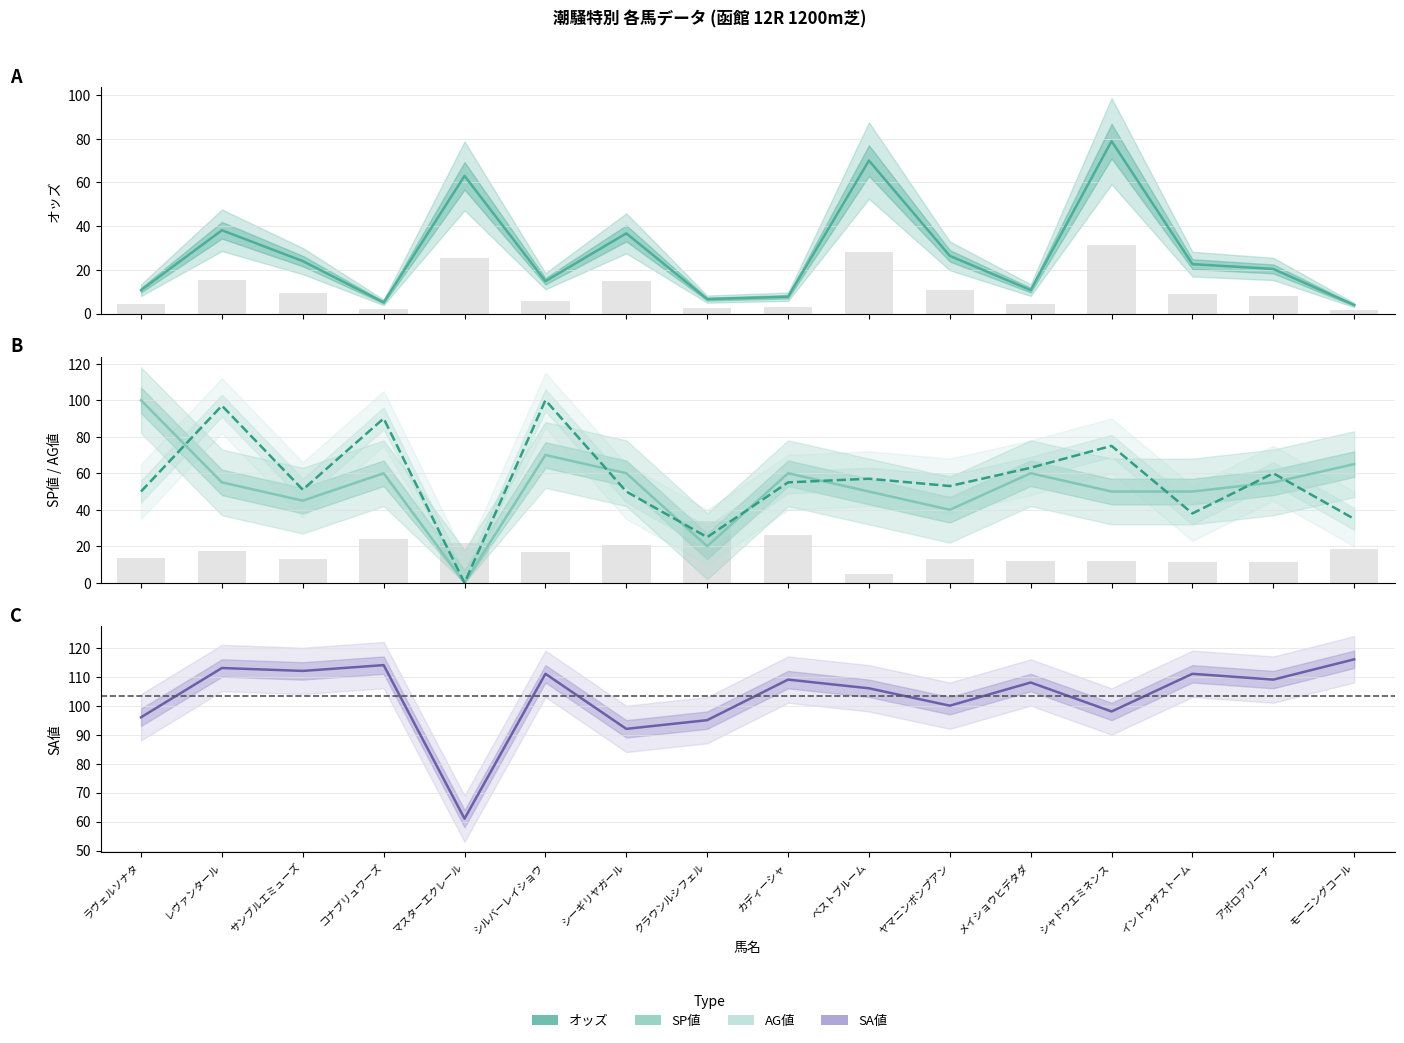

What is the label of the 4th bar from the left?

コナブリュワーズ